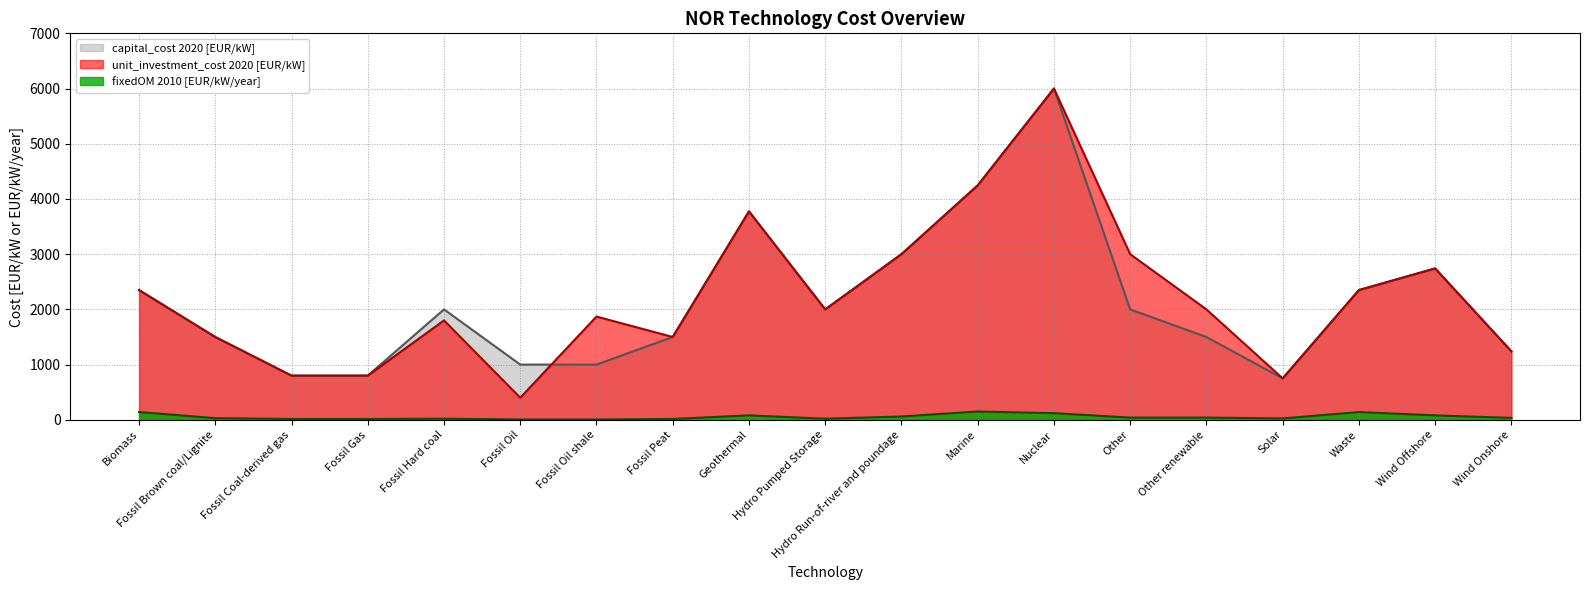

Reading left to right, extract all data points from this chart.

capital_cost 2020 [EUR/kW]: Biomass=2350	Fossil Brown coal/Lignite=1500	Fossil Coal-derived gas=800	Fossil Gas=800	Fossil Hard coal=2000	Fossil Oil=1000	Fossil Oil shale=1000	Fossil Peat=1500	Geothermal=3775	Hydro Pumped Storage=2000	Hydro Run-of-river and poundage=3000	Marine=4246	Nuclear=6000	Other=2000	Other renewable=1500	Solar=750	Waste=2350	Wind Offshore=2742	Wind Onshore=1240
unit_investment_cost 2020 [EUR/kW]: Biomass=2350	Fossil Brown coal/Lignite=1500	Fossil Coal-derived gas=800	Fossil Gas=800	Fossil Hard coal=1800	Fossil Oil=400	Fossil Oil shale=1870	Fossil Peat=1500	Geothermal=3775	Hydro Pumped Storage=2000	Hydro Run-of-river and poundage=3000	Marine=4246	Nuclear=6000	Other=3000	Other renewable=2000	Solar=750	Waste=2350	Wind Offshore=2742	Wind Onshore=1240
fixedOM 2010 [EUR/kW/year]: Biomass=140	Fossil Brown coal/Lignite=30	Fossil Coal-derived gas=15	Fossil Gas=15	Fossil Hard coal=20	Fossil Oil=6	Fossil Oil shale=6	Fossil Peat=15	Geothermal=80	Hydro Pumped Storage=20	Hydro Run-of-river and poundage=60	Marine=150	Nuclear=120	Other=40	Other renewable=40	Solar=25	Waste=140	Wind Offshore=80	Wind Onshore=35